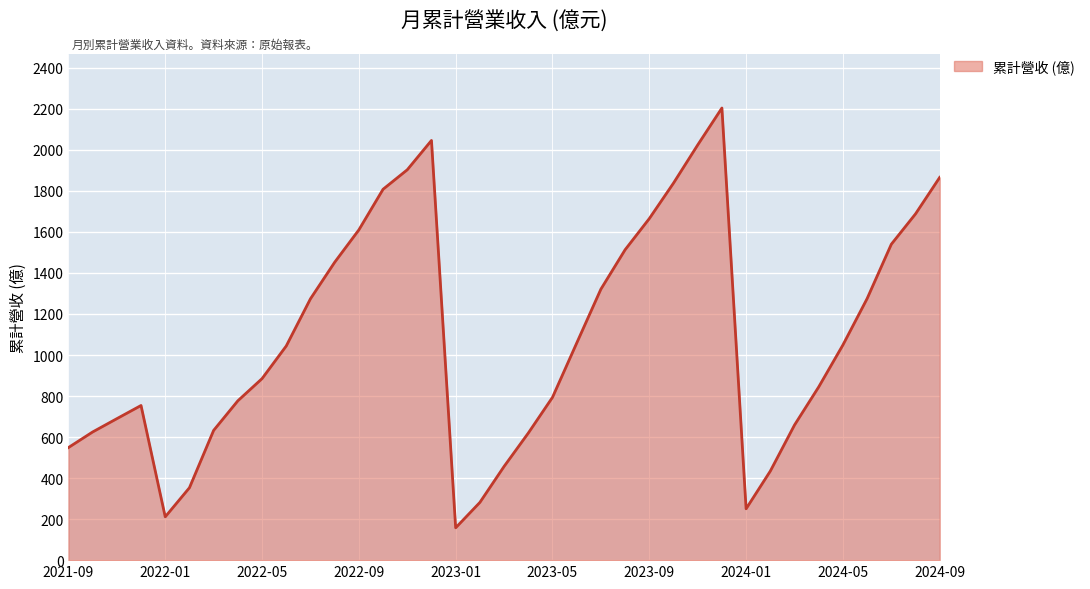

What is the smallest value displayed?

157.7